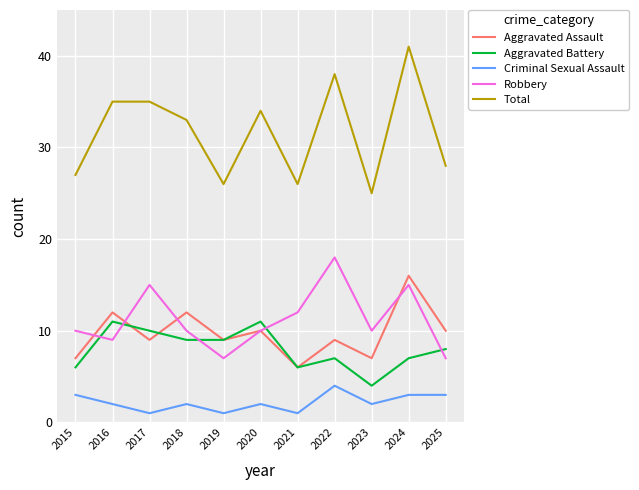

Which series has the largest total across all categories?

Total